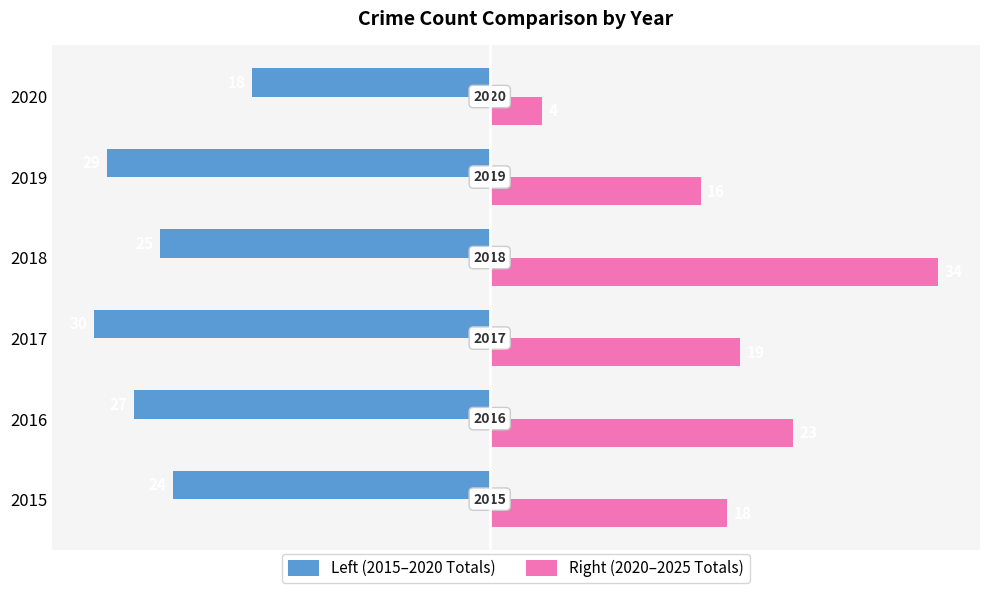

What is the minimum value shown in the chart?

-30